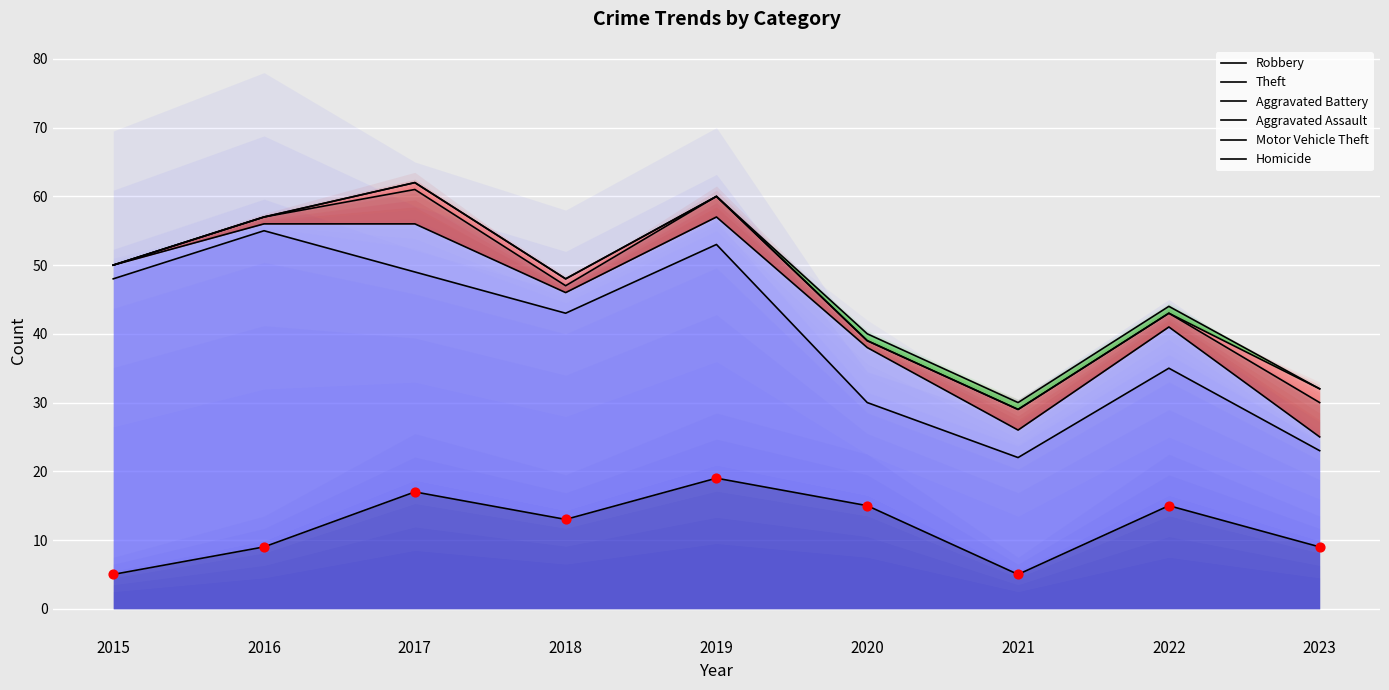

Is the value of Theft at 2022 greater than the value of Homicide at 2016?

No